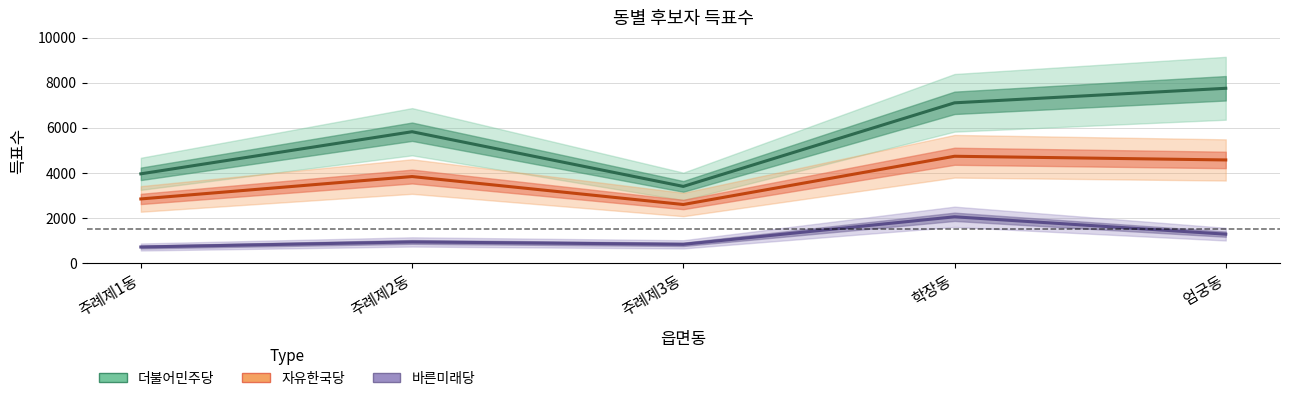

Which series has the largest total across all categories?

더불어민주당